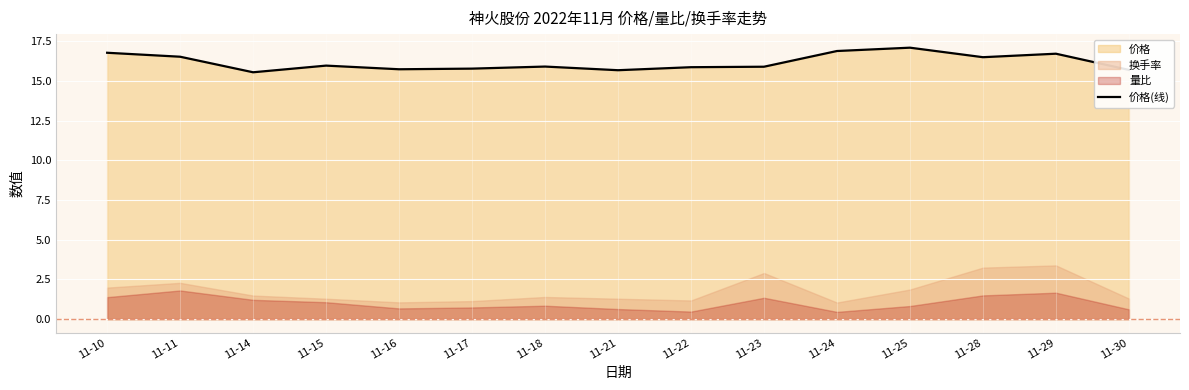

At which category does the chart reach its minimum across all series?

11-14